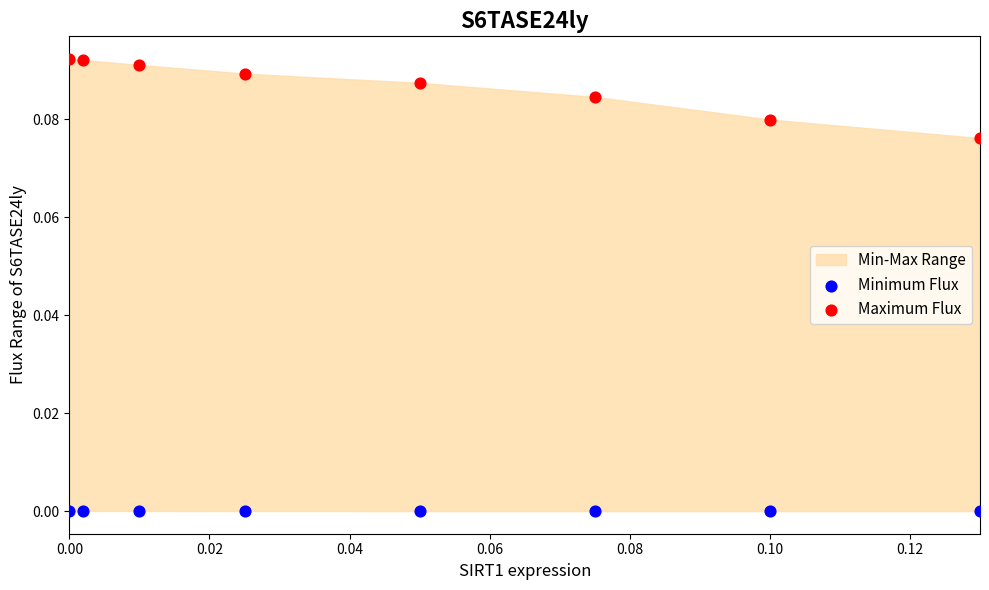

Which series has the largest Y range (max minus min)?

Maximum Flux